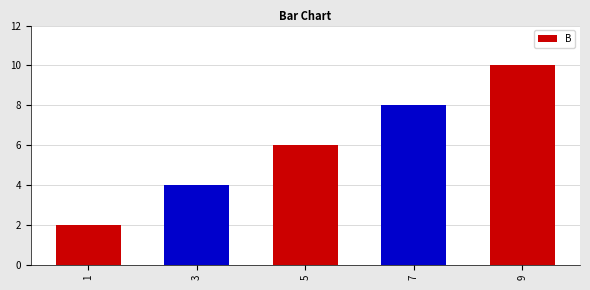

Which label corresponds to the smallest value in the chart?

1